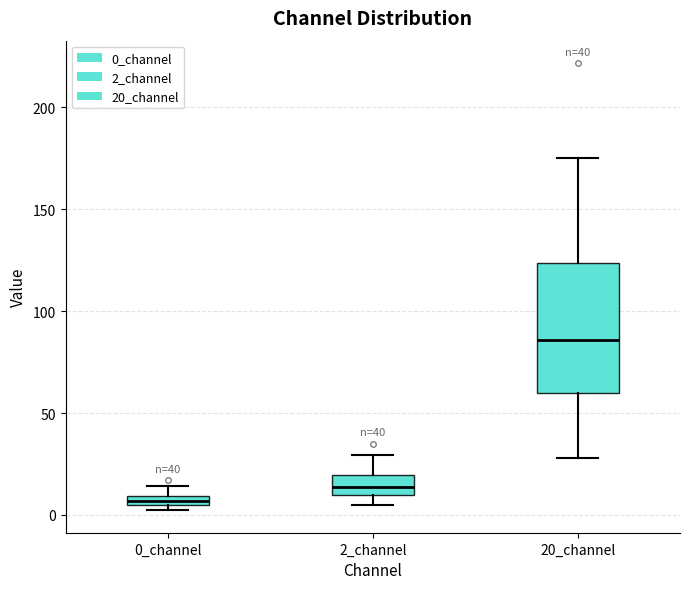

Which box's median line is the lowest?

0_channel